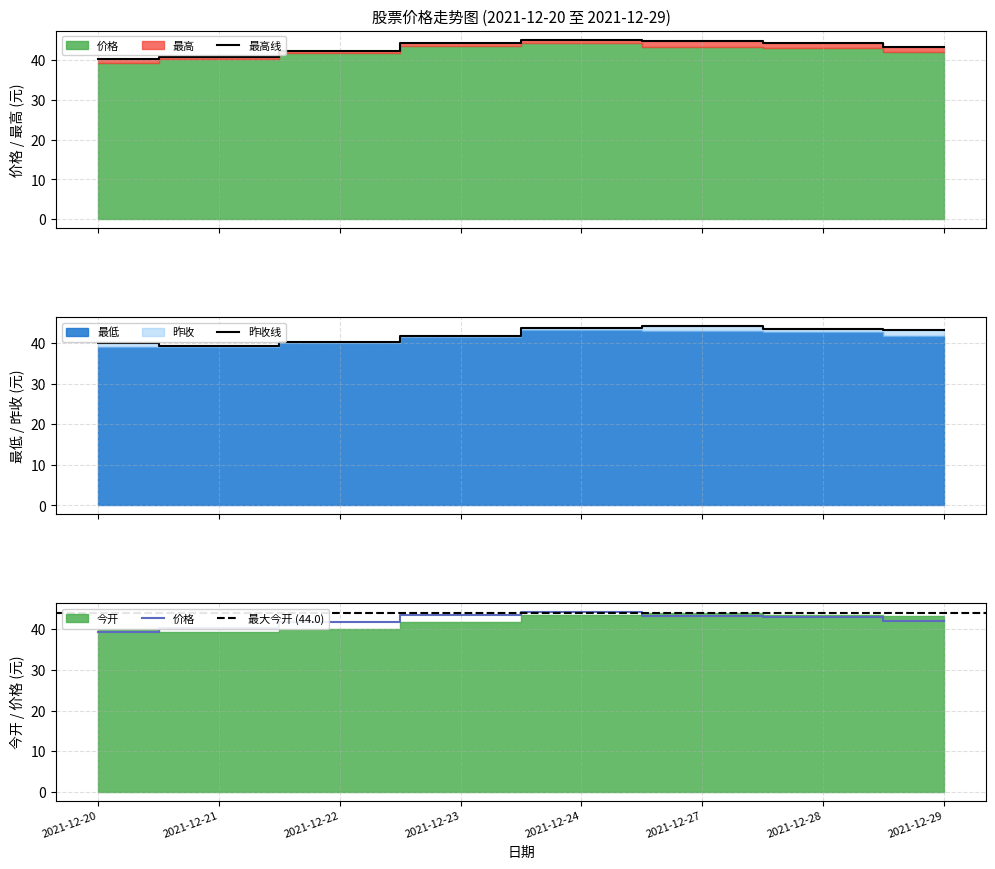

True or false: 最高 and 今开 cross at least once.

False